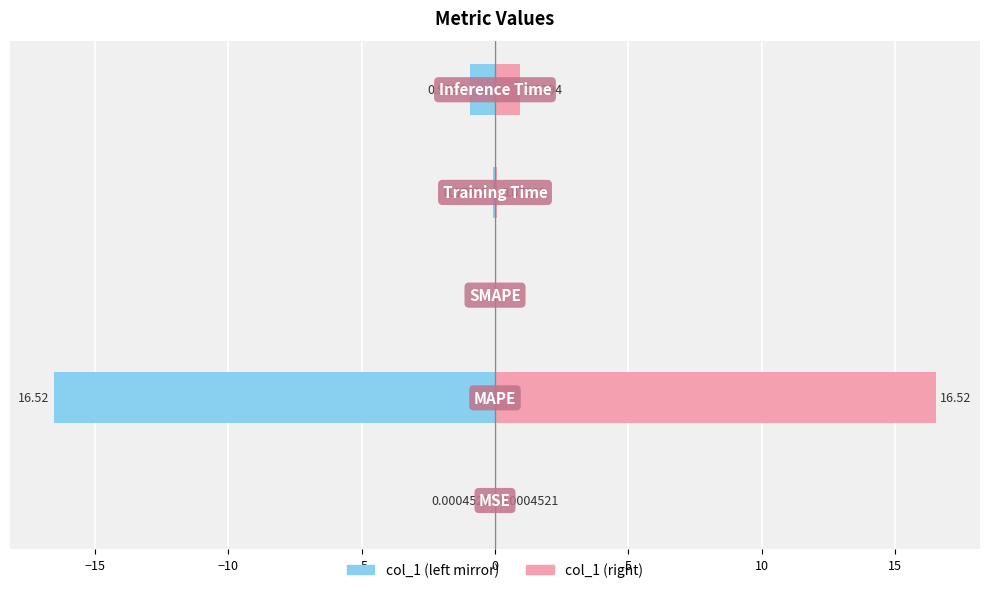

How many data points in col_1 (mirror) are less than 0?

4